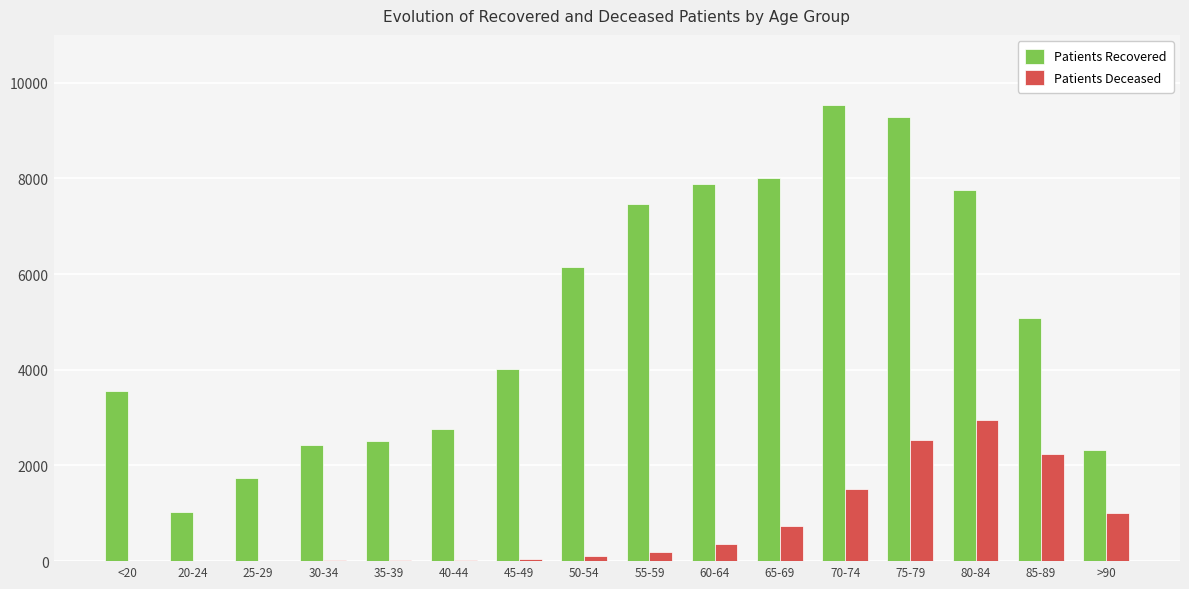

Are the bars grouped side by side (vs. stacked)?

Yes